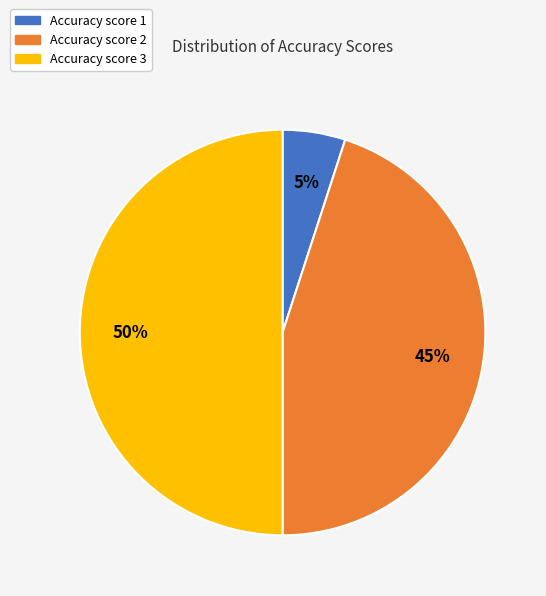

Count the number of slices in the pie.

3